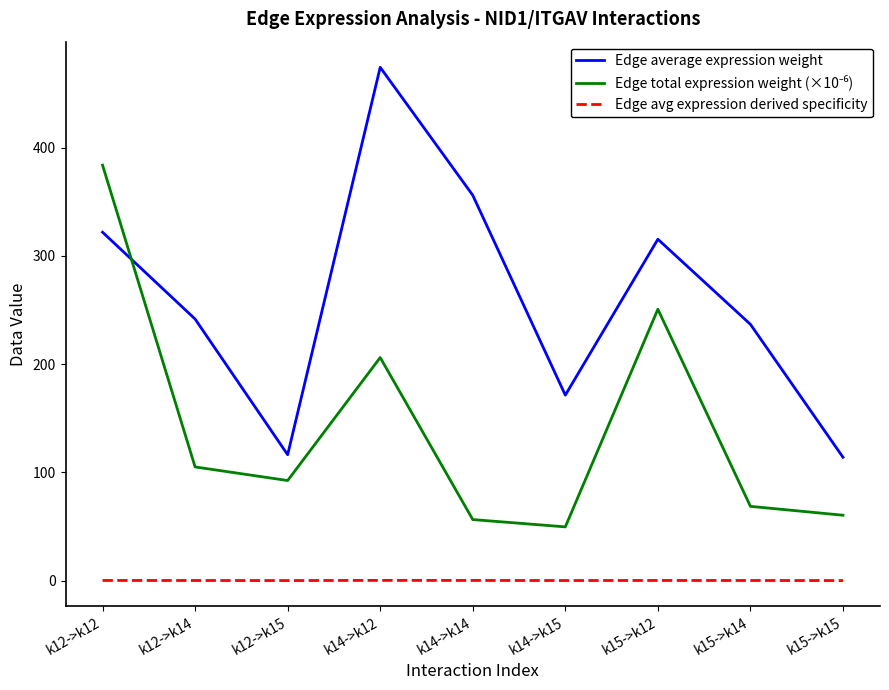

The Edge average expression weight series shows 542.8 at k15->k12. True or false?

False